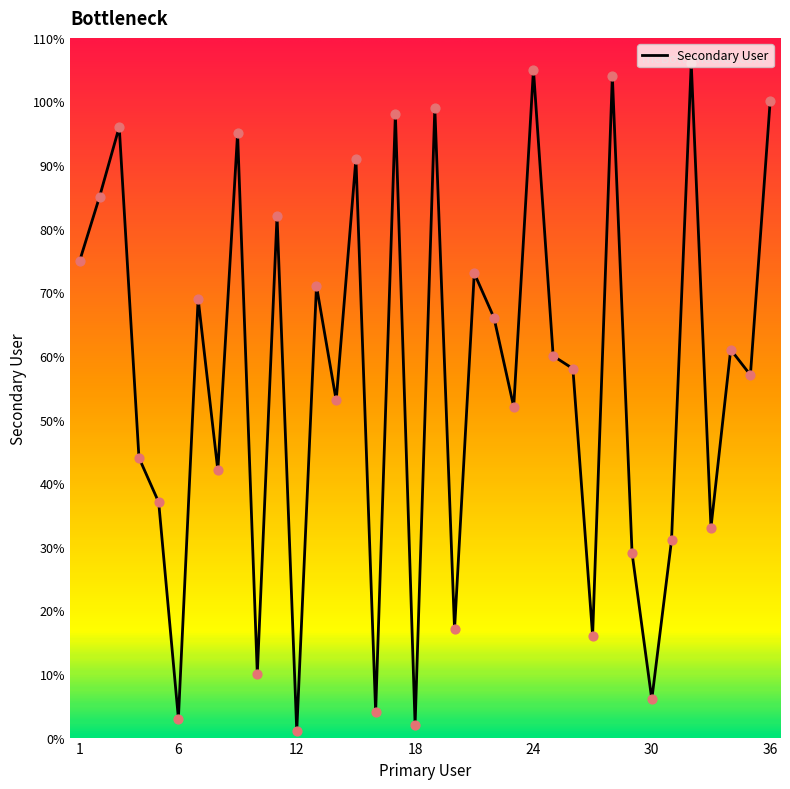

Between 17 and 30, which is larger?

17